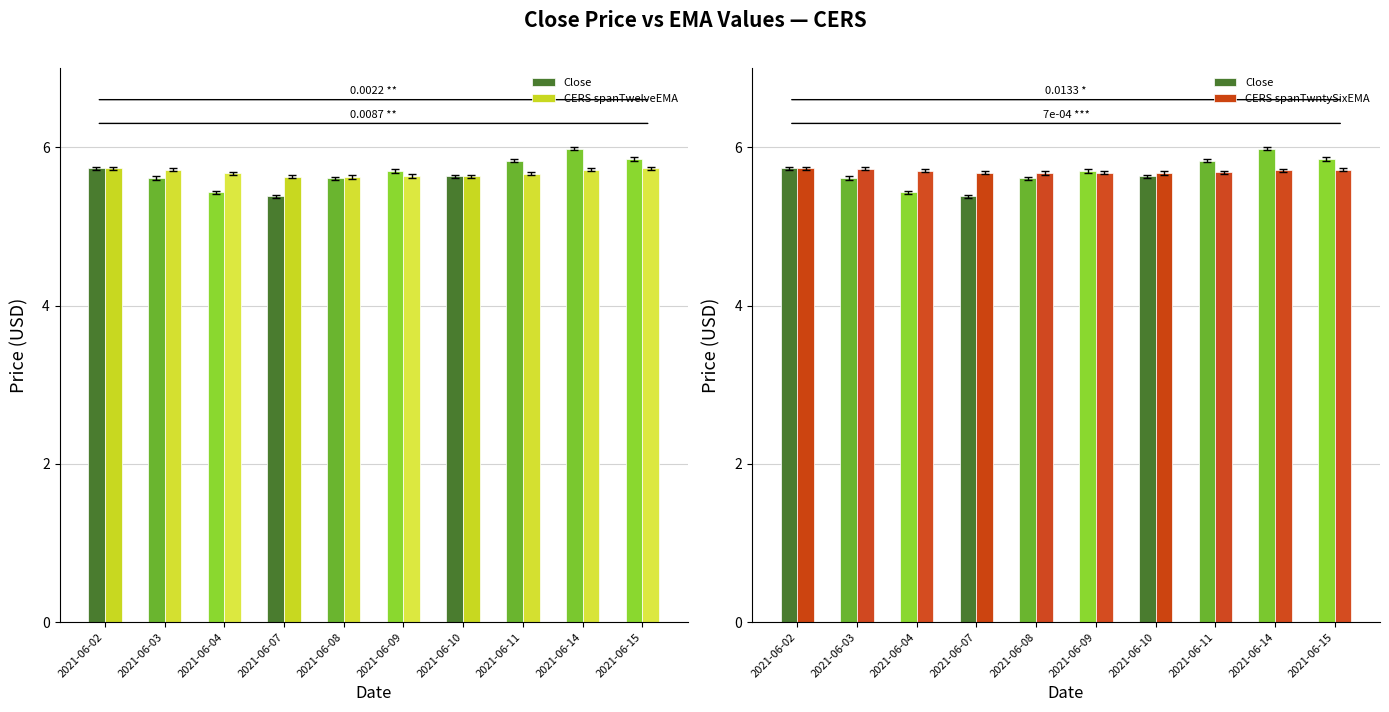

Reading left to right, extract all data points from this chart.

Close: 2021-06-02=5.7	2021-06-03=5.6	2021-06-04=5.4	2021-06-07=5.4	2021-06-08=5.6	2021-06-09=5.7	2021-06-10=5.6	2021-06-11=5.8	2021-06-14=6.0	2021-06-15=5.9
CERS spanTwelveEMA: 2021-06-02=5.7	2021-06-03=5.7	2021-06-04=5.7	2021-06-07=5.6	2021-06-08=5.6	2021-06-09=5.6	2021-06-10=5.6	2021-06-11=5.7	2021-06-14=5.7	2021-06-15=5.7
CERS spanTwntySixEMA: 2021-06-02=5.7	2021-06-03=5.7	2021-06-04=5.7	2021-06-07=5.7	2021-06-08=5.7	2021-06-09=5.7	2021-06-10=5.7	2021-06-11=5.7	2021-06-14=5.7	2021-06-15=5.7